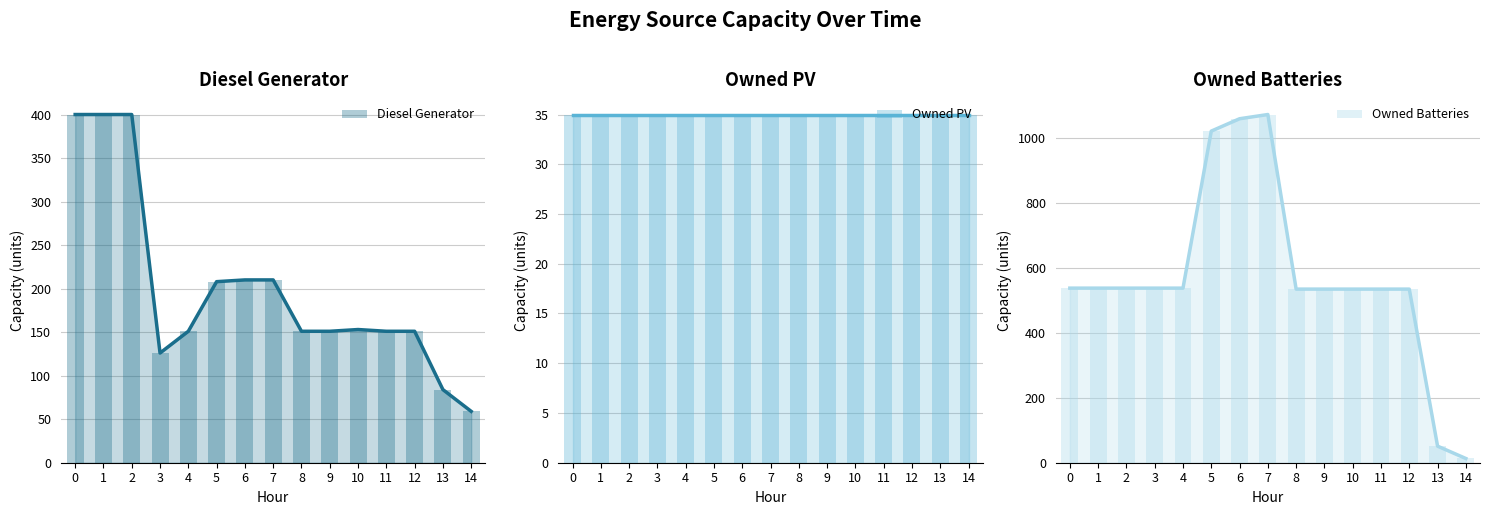

What are all the series names shown in the legend?

Diesel Generator, Owned PV, Owned Batteries